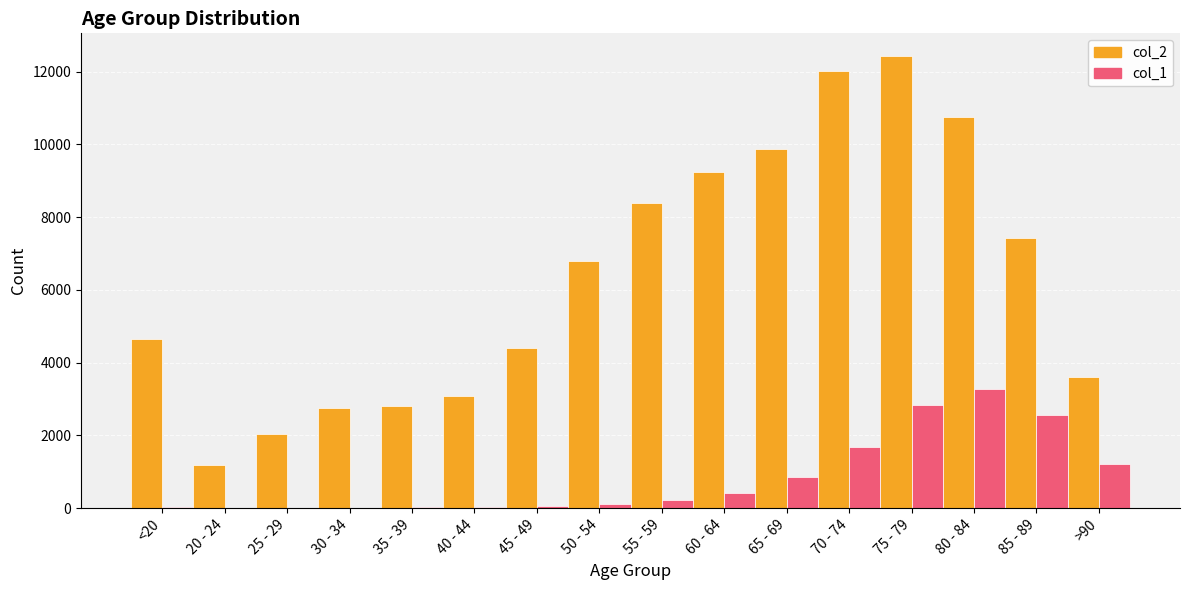

Is the value of col_2 at 35 - 39 greater than the value of col_1 at 50 - 54?

Yes